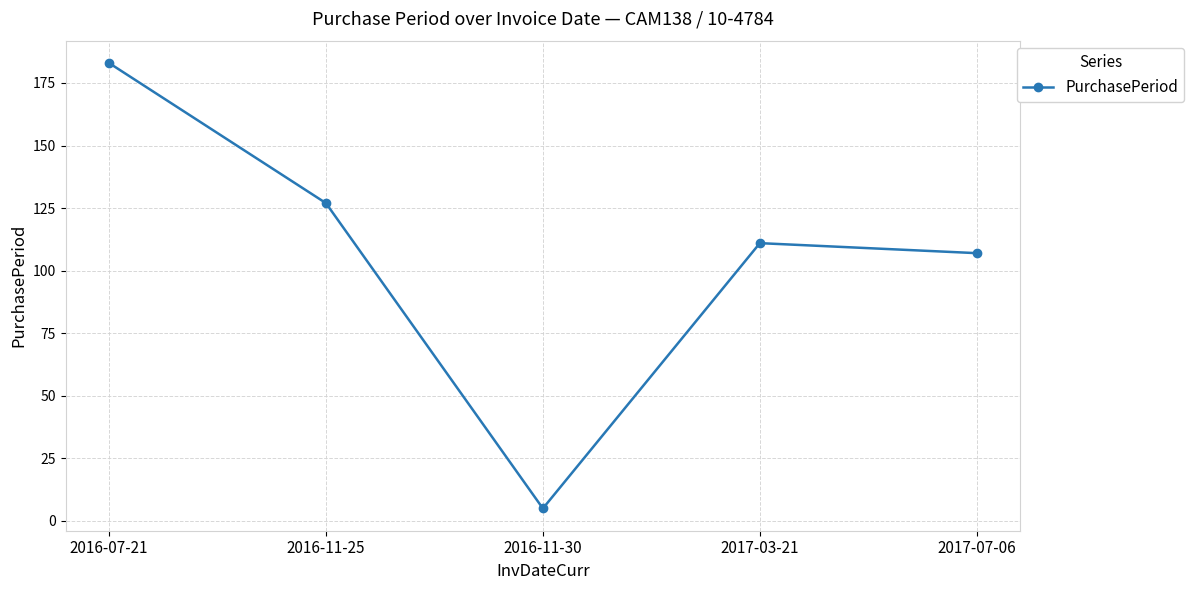

How many points are lower than both their immediate neighbors (excluding endpoints)?

1